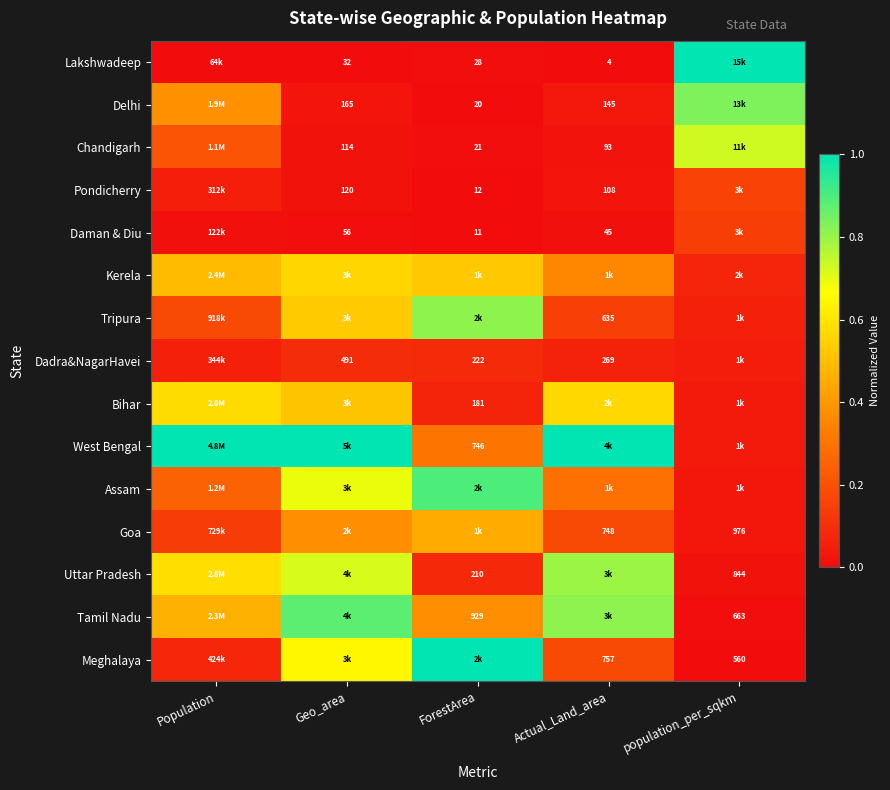

What is the difference between the Meghalaya values at ForestArea and Actual_Land_area?

0.8